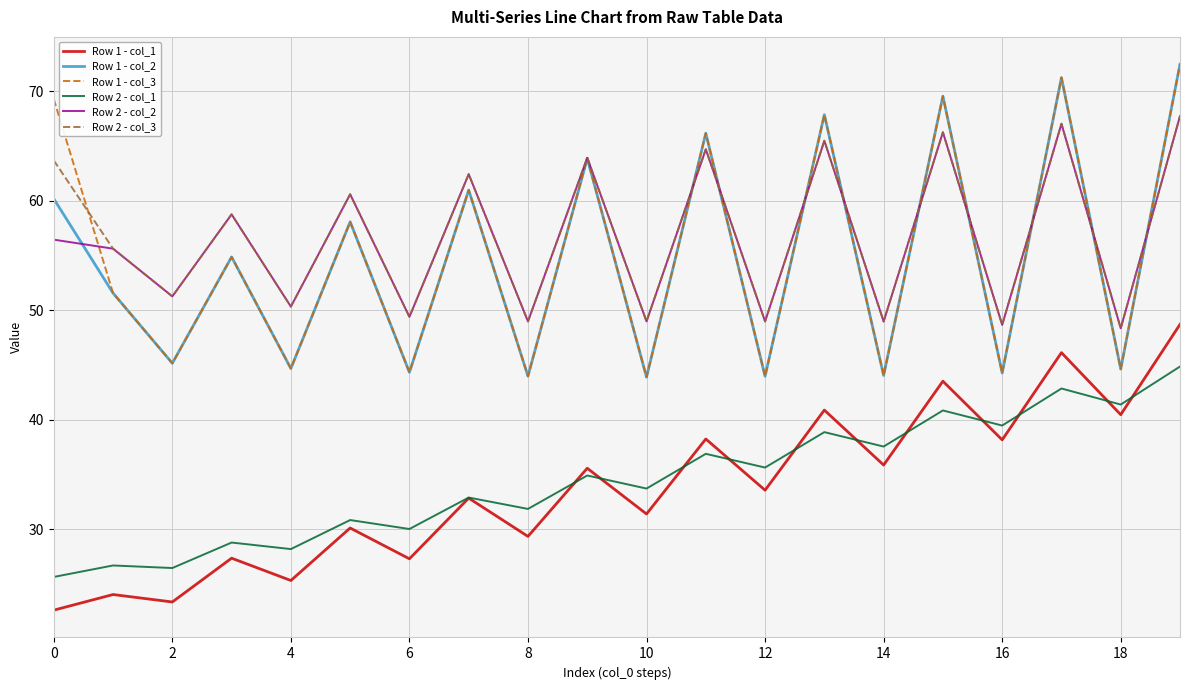

True or false: Row 1 - col_1 and Row 1 - col_3 intersect in this chart.

False